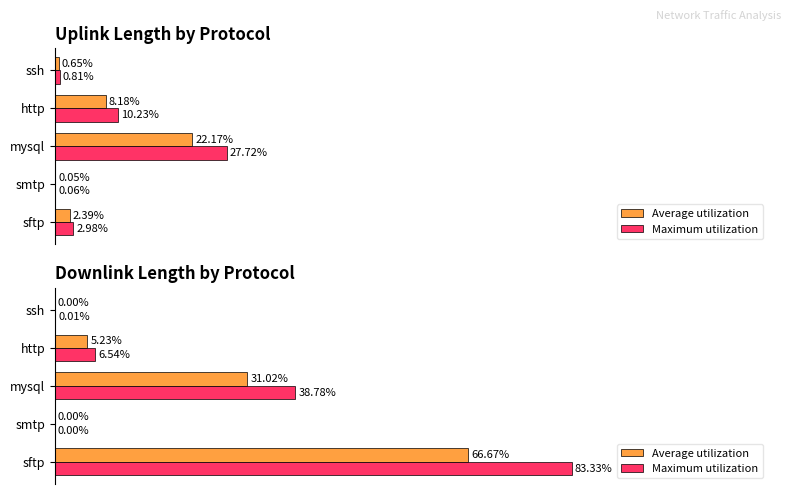

What is the difference between the second highest and minimum values in the Average utilization series?

31.0